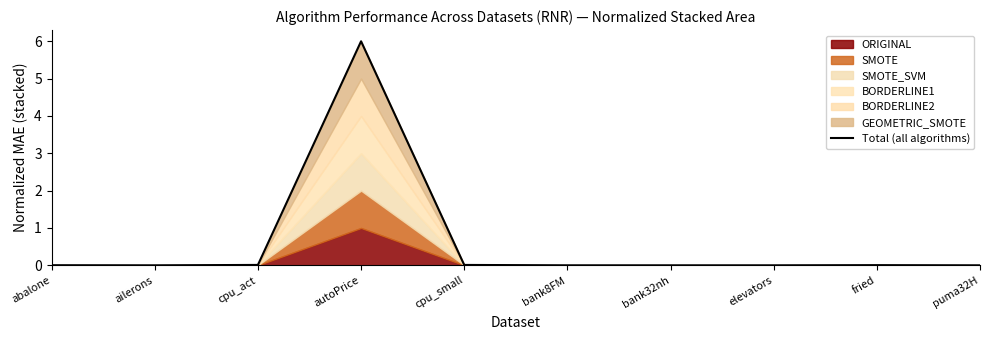

Which label corresponds to the largest value in the chart?

autoPrice